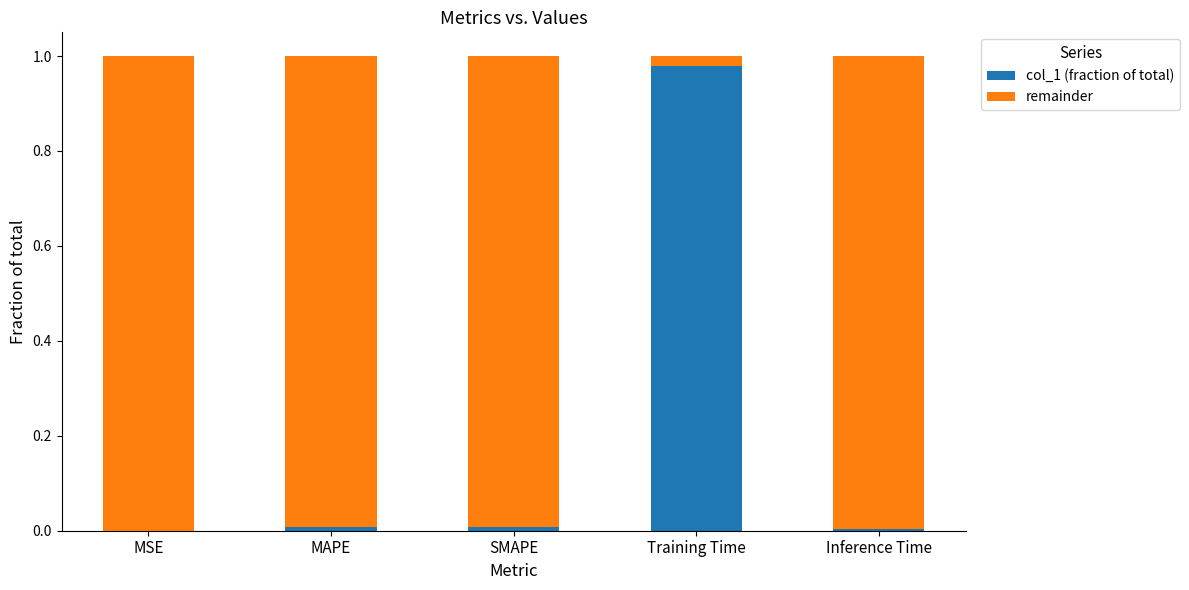

Which category has the highest value in the col_1 (fraction of total) series?

Training Time